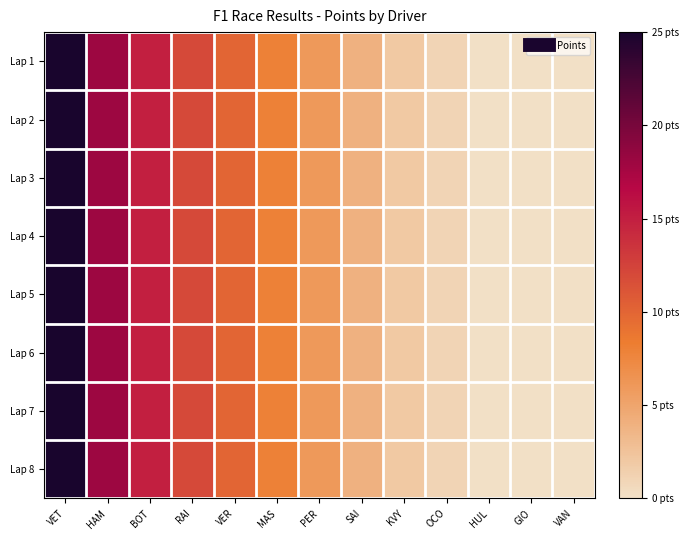

At which category is the sum across all series the highest?

VET